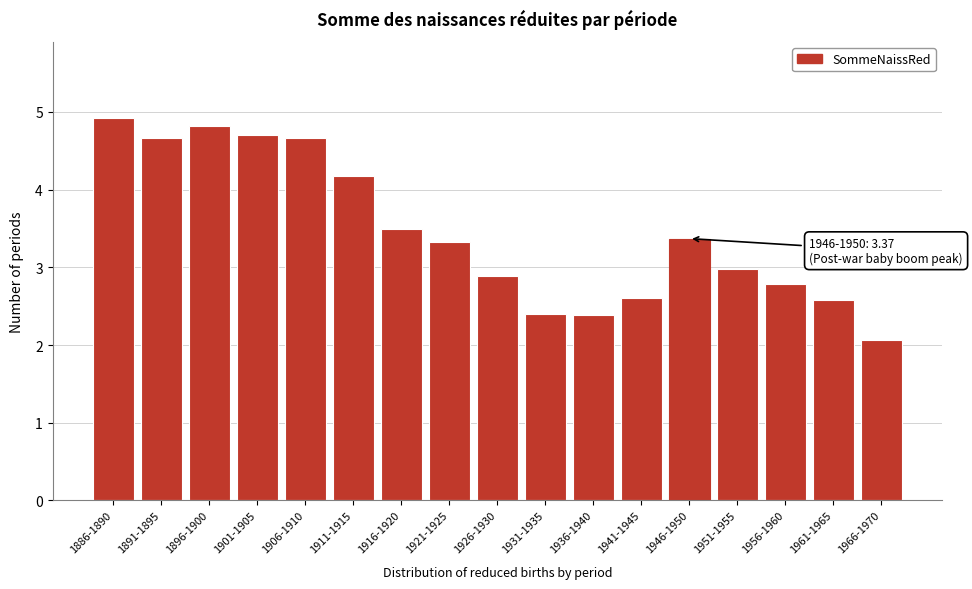

Reading left to right, what are all the values shown in this chart?

4.9	4.7	4.8	4.7	4.7	4.2	3.5	3.3	2.9	2.4	2.4	2.6	3.4	3.0	2.8	2.6	2.1